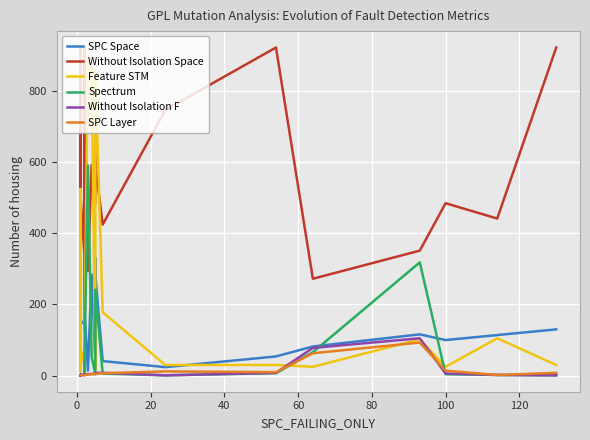

Which series has the largest total across all categories?

Without Isolation Space